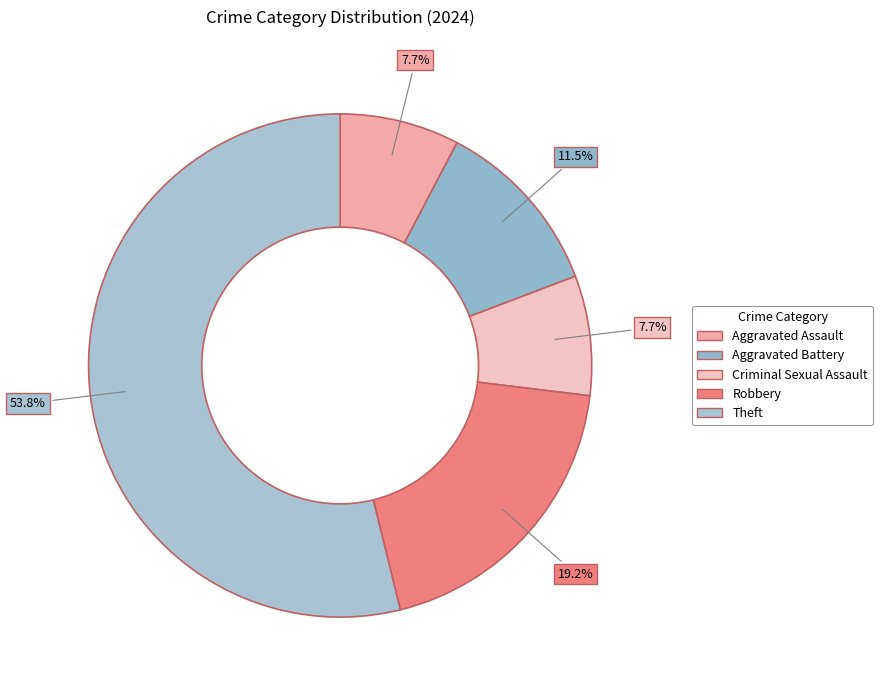

To the nearest percent, what is the difference between the largest and smallest slice percentages?

46%